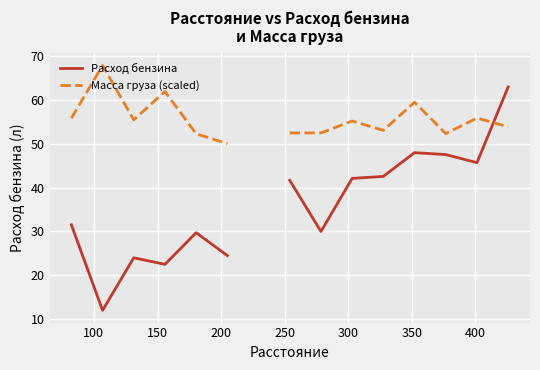

Is this an area chart (filled region under the line)?

No